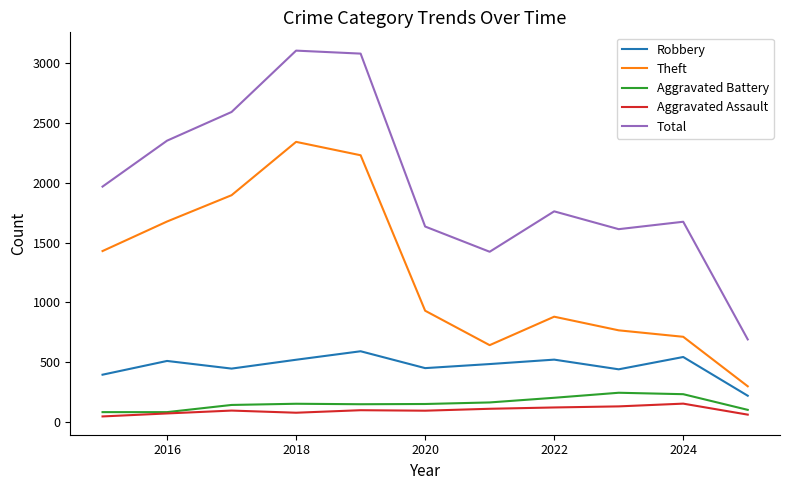

Count the number of categories in the chart.

11